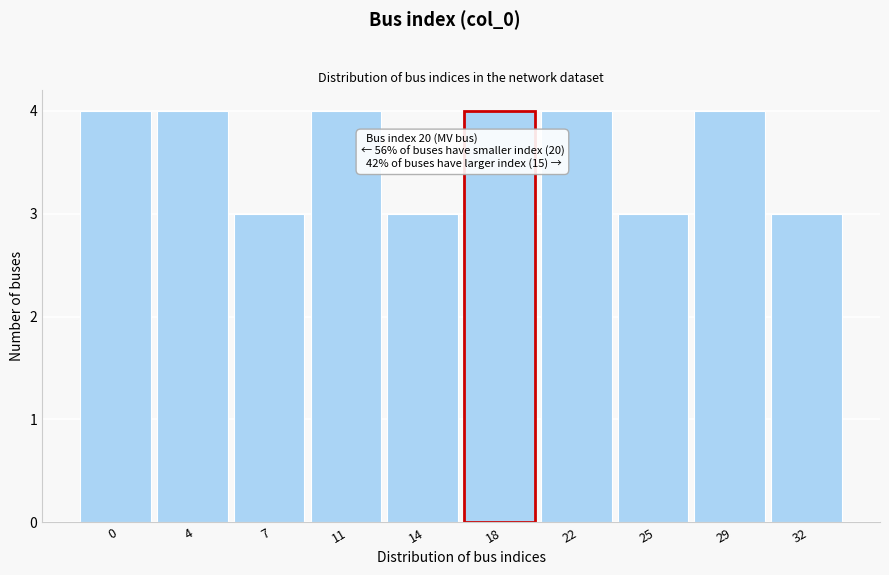

Reading left to right, what are all the values shown in this chart?

4	4	3	4	3	4	4	3	4	3